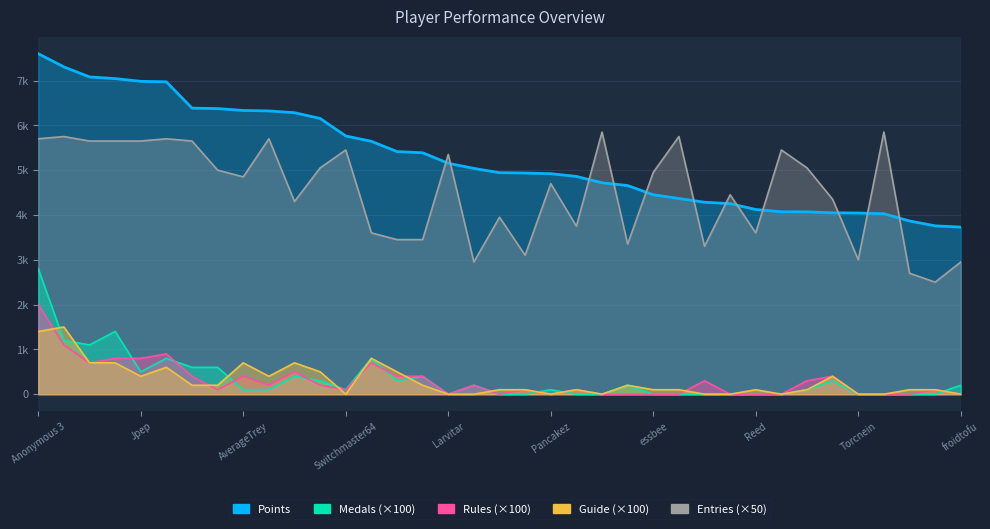

At which category does the chart reach its peak across all series?

Anonymous 3